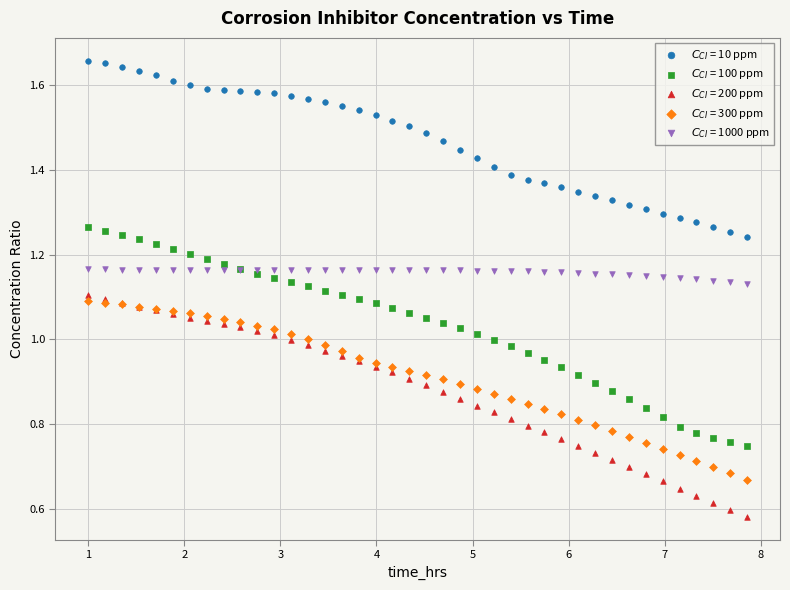

What is the X range (max minus min) for the scatter plot?

6.9